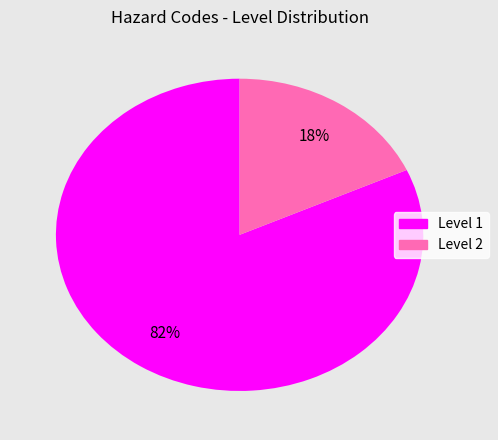

Does any single category account for the majority?

Yes